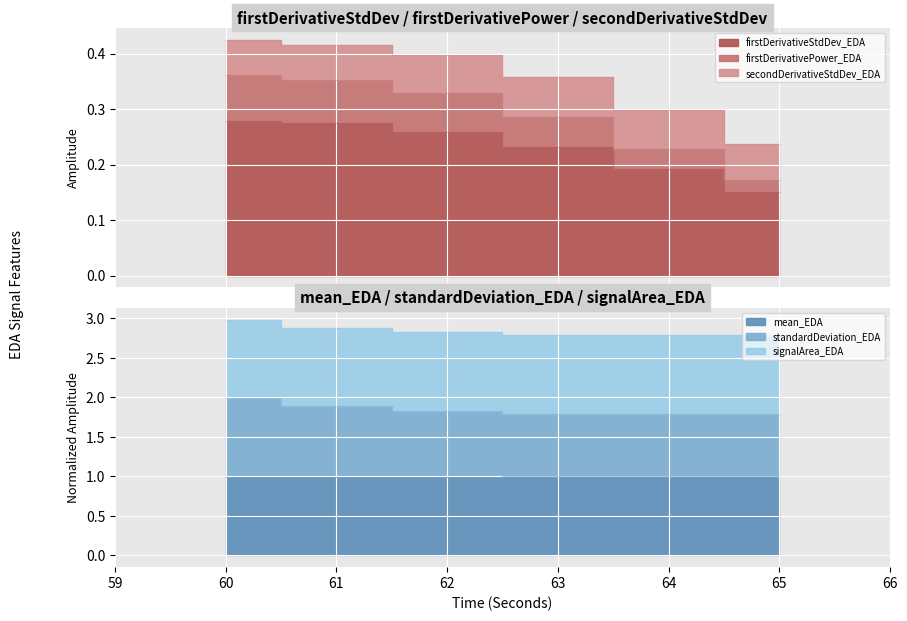

What is the value of the signalArea_EDA point at the 5th from the left?

2.8